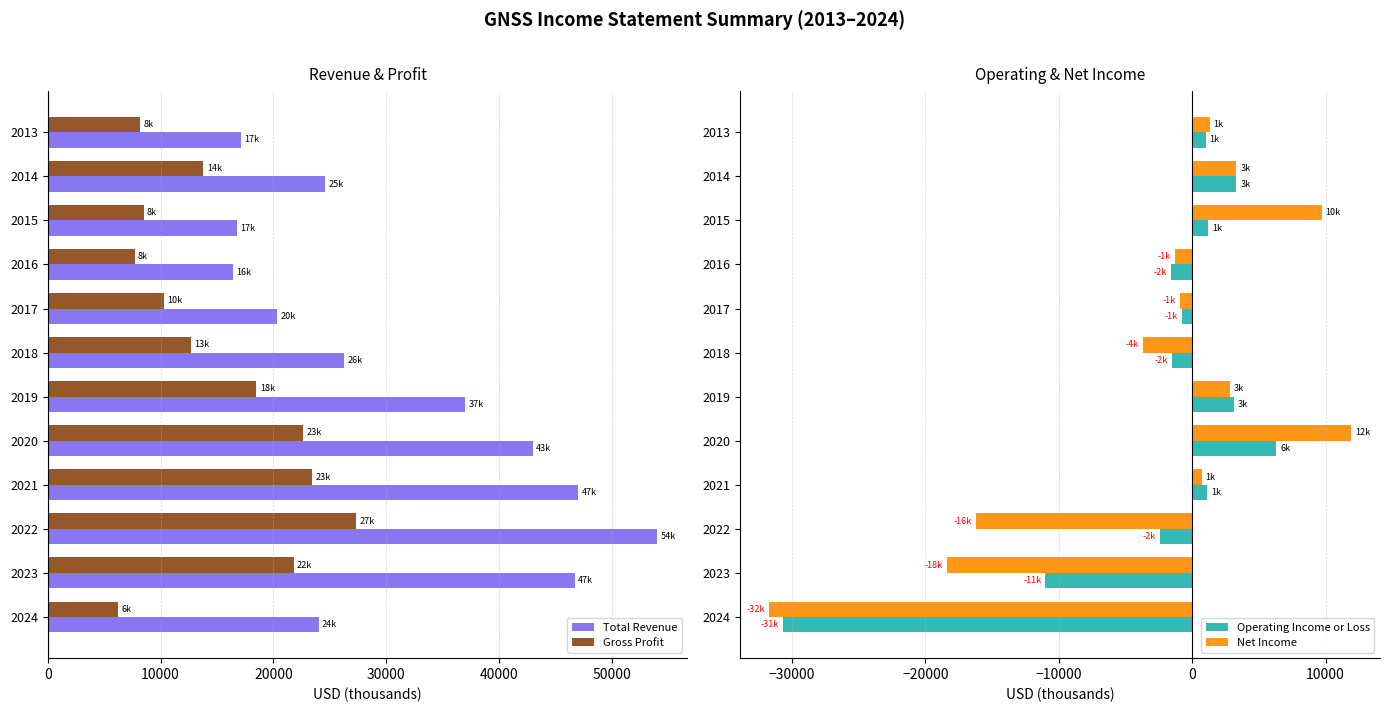

At which label is Net Income closest to -9900?

2018